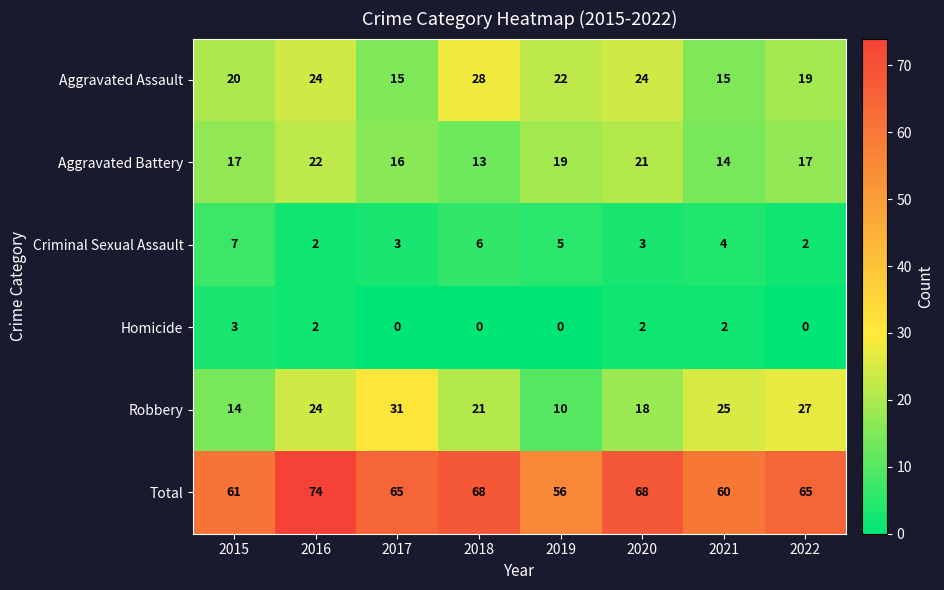

Which series has the widest spread of values?

Robbery